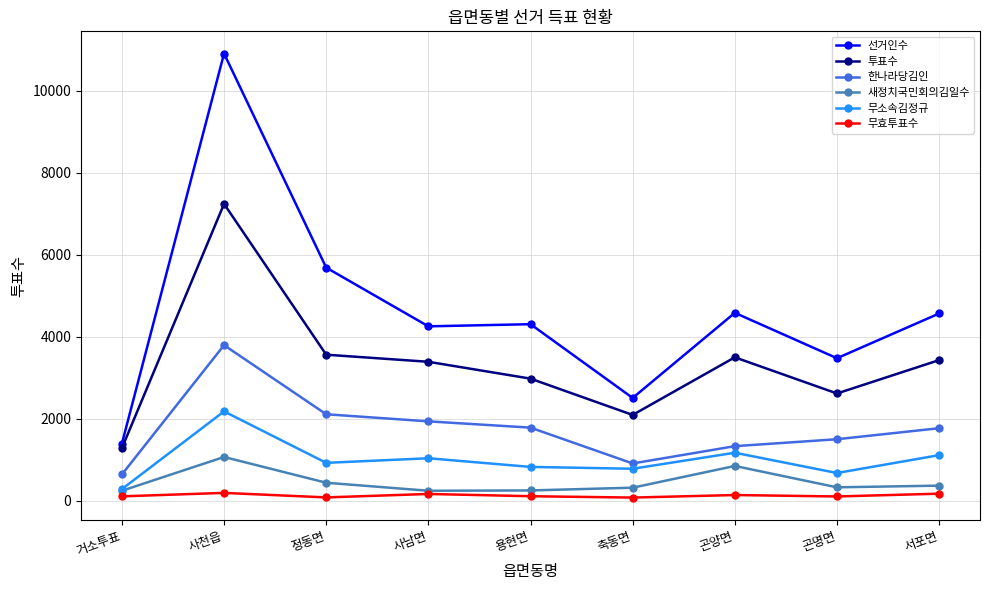

The value of 무소속김정규 at 축동면 is 1397. True or false?

False